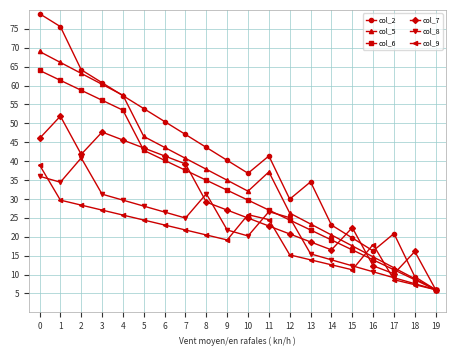

Between 6 and 17, which series saw the biggest shift?

col_5